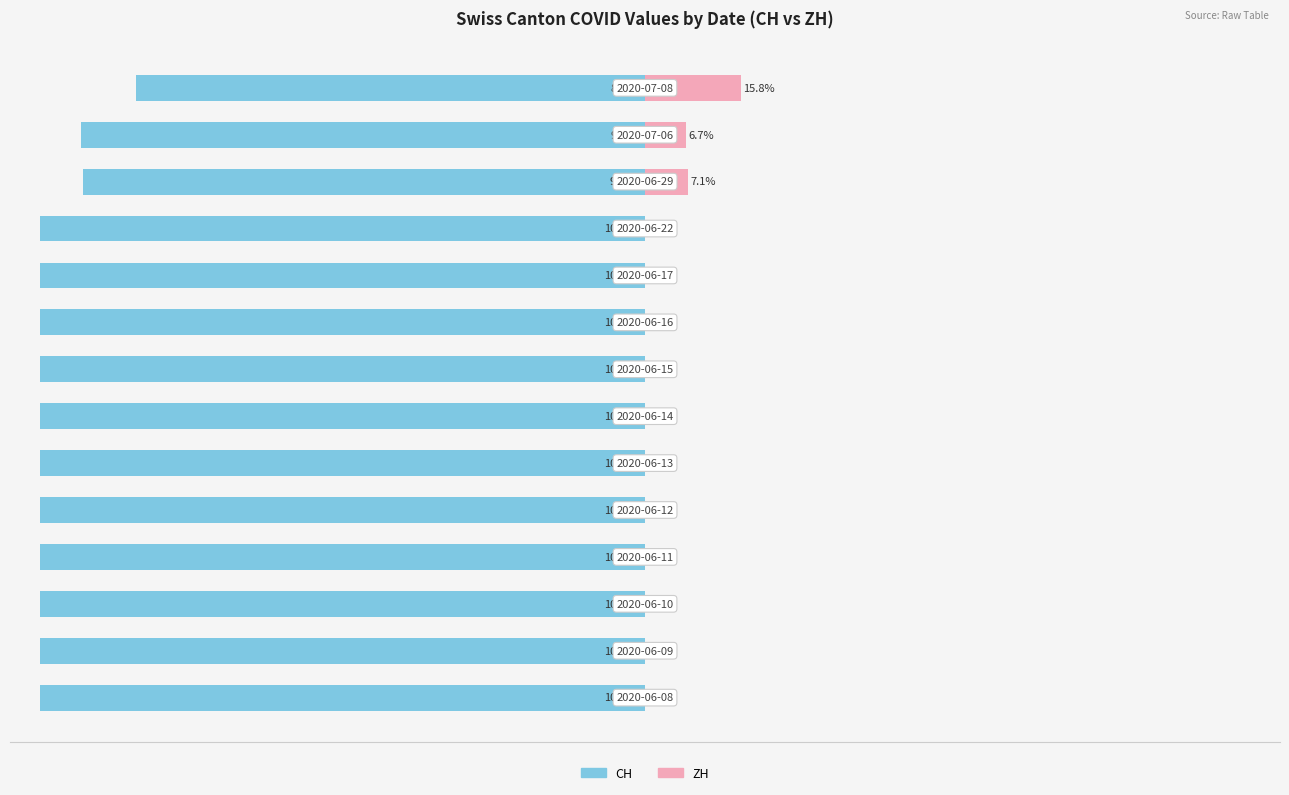

The value of CH at 8 is -168.4. True or false?

False